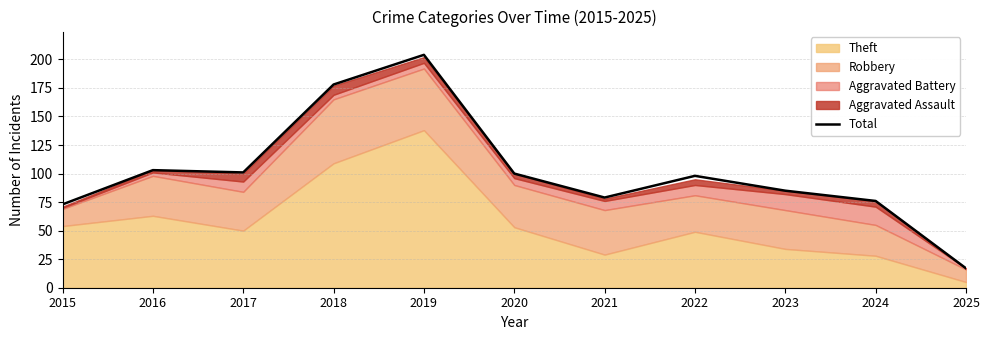

Is it true that the value at 2023 is 52?

False